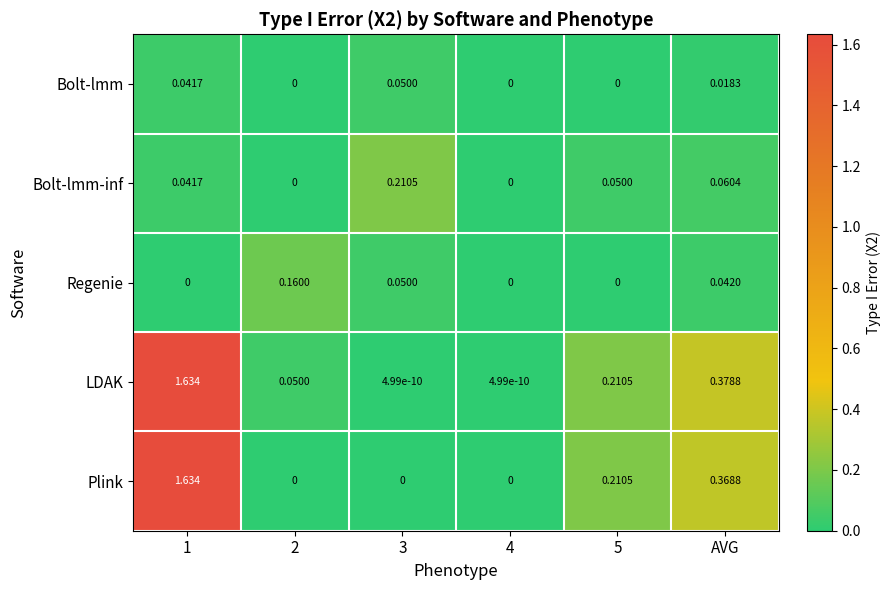

Is the value of Bolt-lmm-inf at 5 greater than the value of Bolt-lmm at 4?

Yes